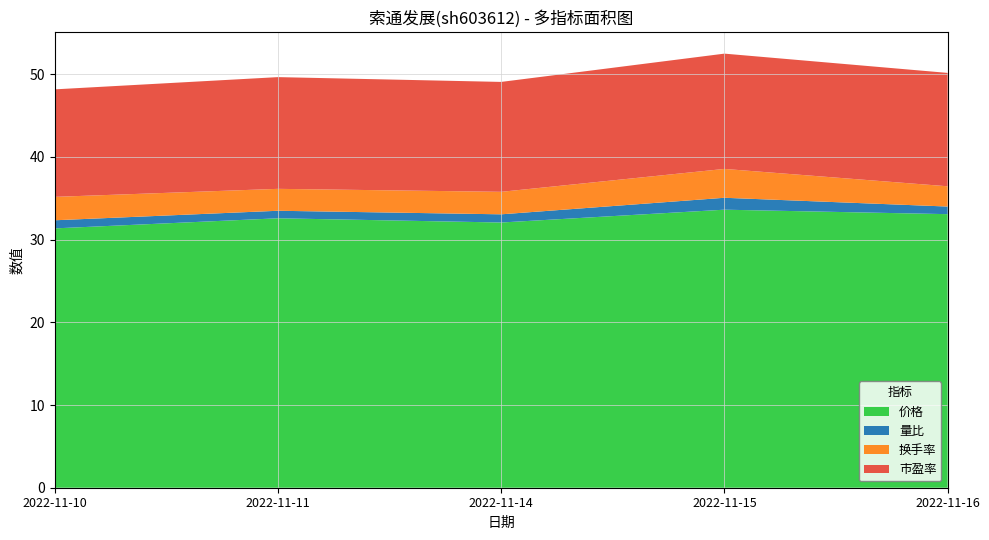

Reading left to right, extract all data points from this chart.

价格: 2022-11-10=31.4	2022-11-11=32.6	2022-11-14=32.1	2022-11-15=33.6	2022-11-16=33.1
量比: 2022-11-10=1.0	2022-11-11=0.9	2022-11-14=1.0	2022-11-15=1.4	2022-11-16=0.9
换手率: 2022-11-10=2.8	2022-11-11=2.6	2022-11-14=2.7	2022-11-15=3.5	2022-11-16=2.5
市盈率: 2022-11-10=13.0	2022-11-11=13.5	2022-11-14=13.3	2022-11-15=13.9	2022-11-16=13.7